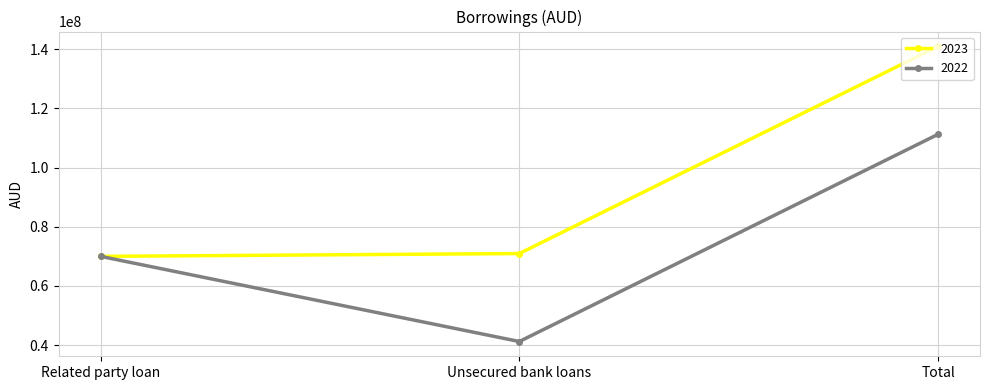

List the series in order of their peak value, lowest first.

2022, 2023